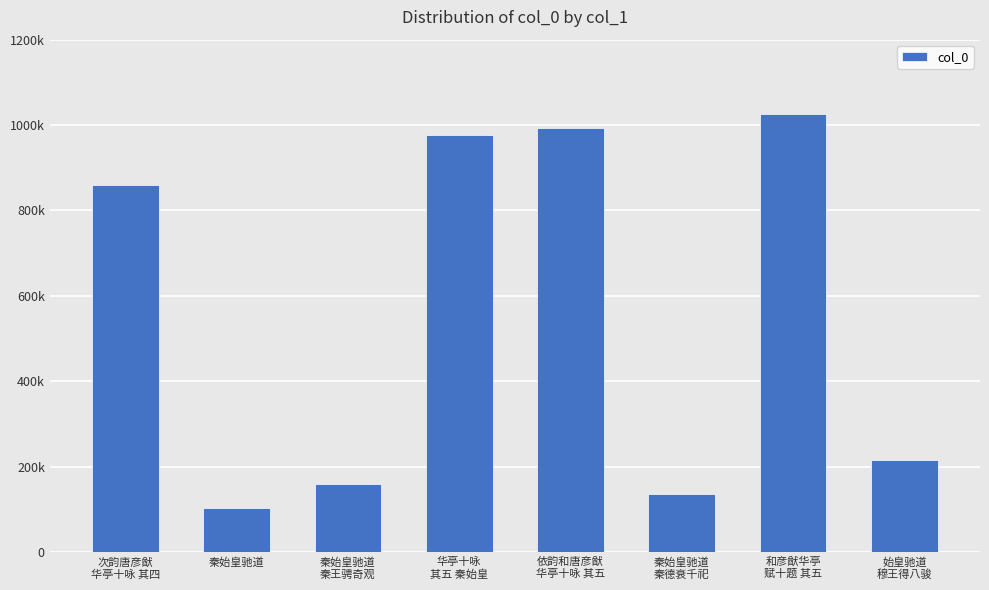

What position from the right is 秦始皇驰道
秦德衰千祀?

3